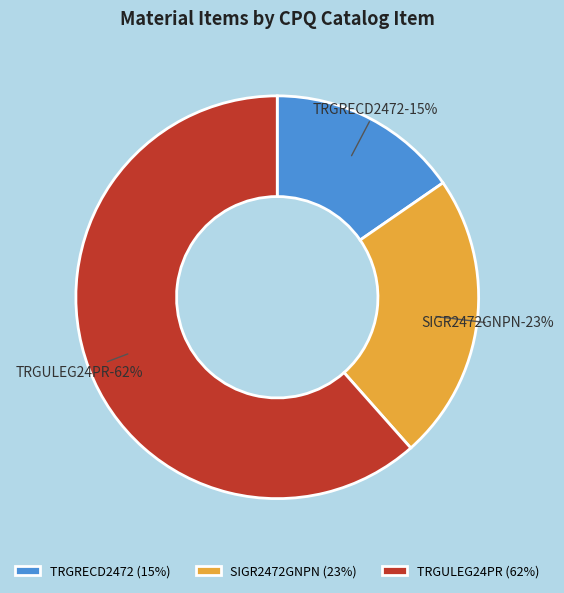

What is the total percentage of SIGR2472GNPN and TRGULEG24PR?

84.6%